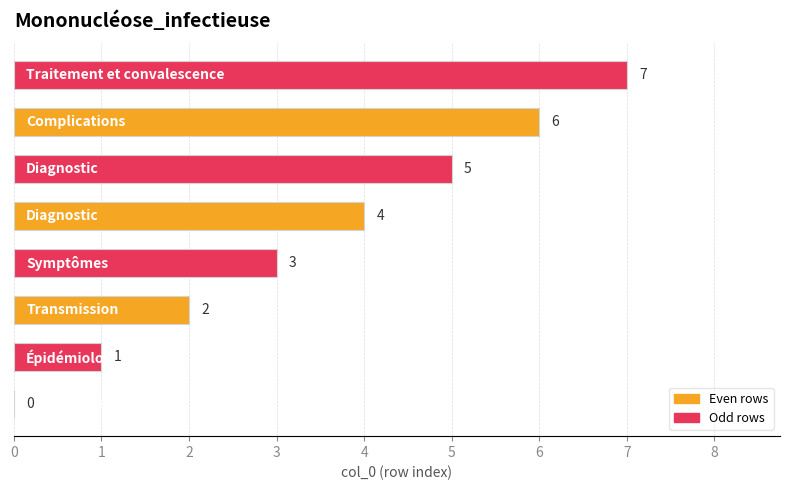

What is the sum of all values?

28